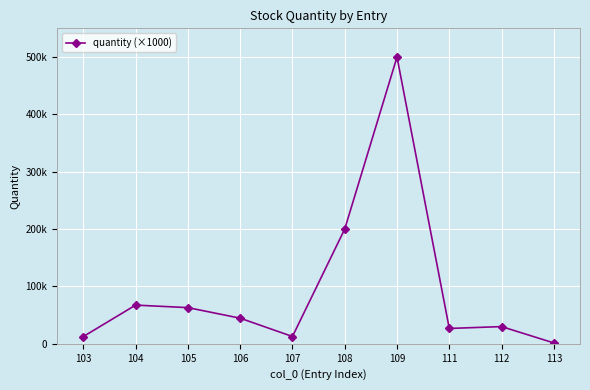

Does the chart have visible grid lines?

Yes